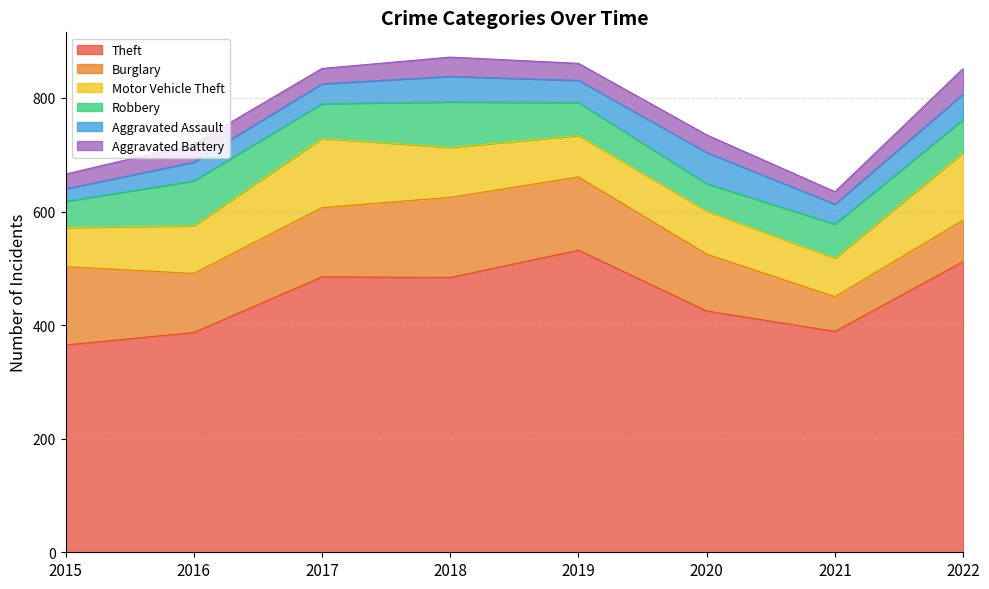

Is the value of Motor Vehicle Theft at 2021 greater than the value of Burglary at 2018?

No